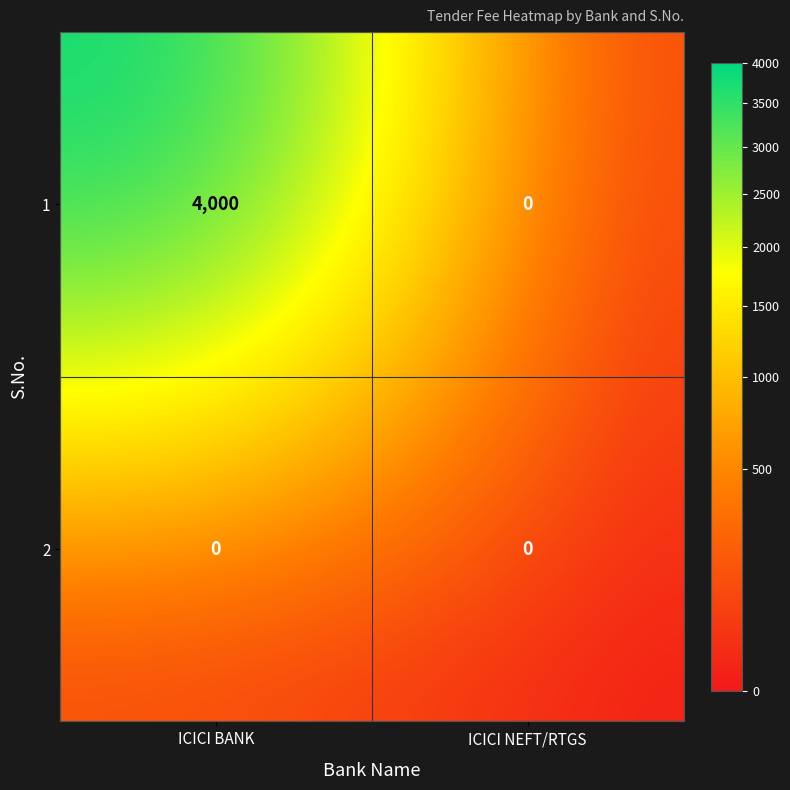

Which series has the widest spread of values?

1